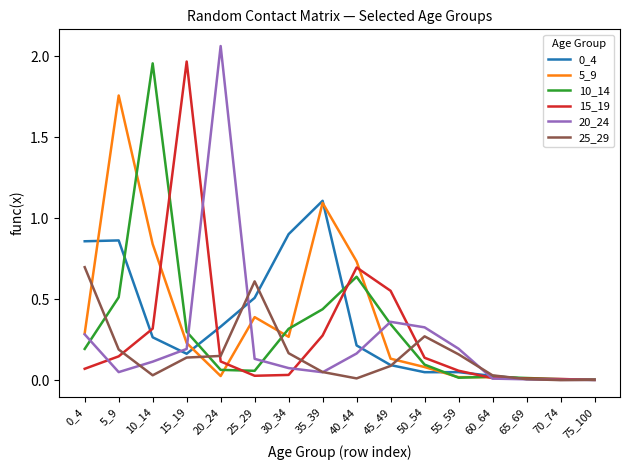

Which series has the largest total across all categories?

5_9